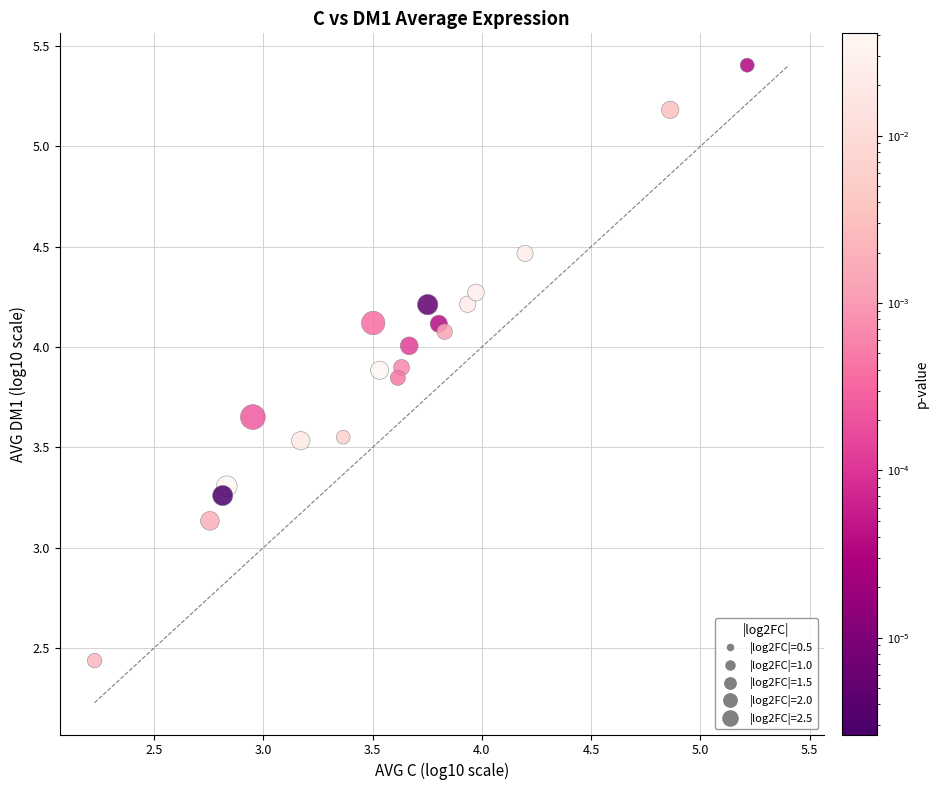

What is the range of X values (max minus min)?

3.0